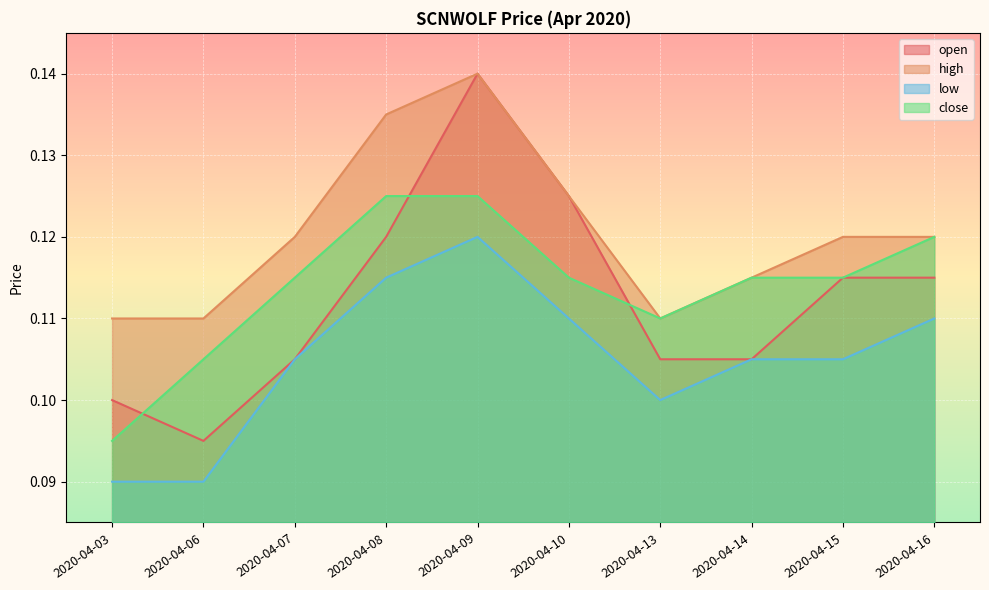

Which series ends up on top after the final intersection of open and close?

close